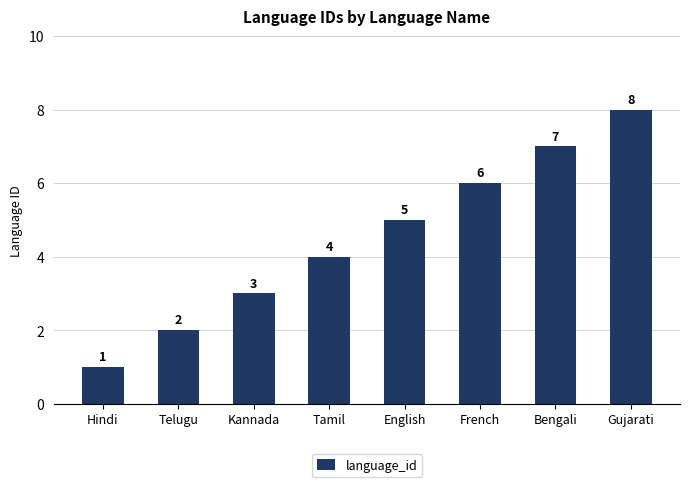

The value at Telugu is 2. True or false?

True